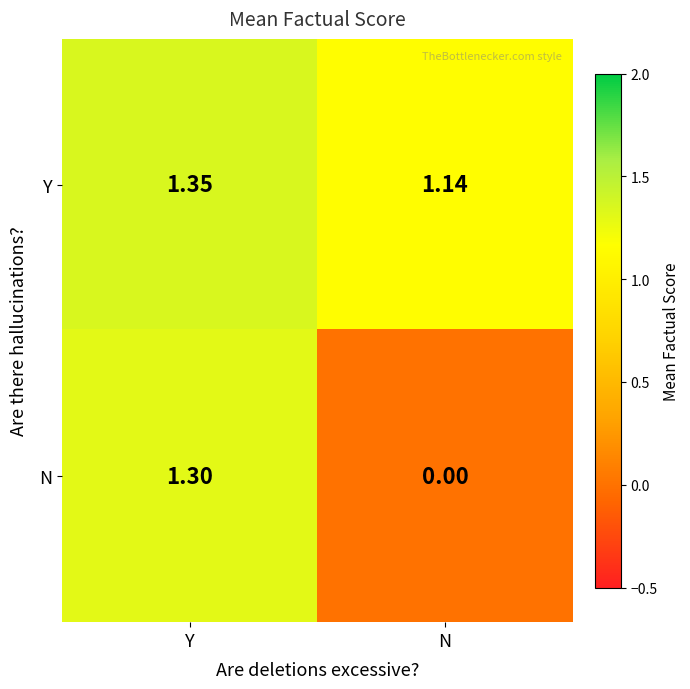

Which series changed the most between Y and N?

N